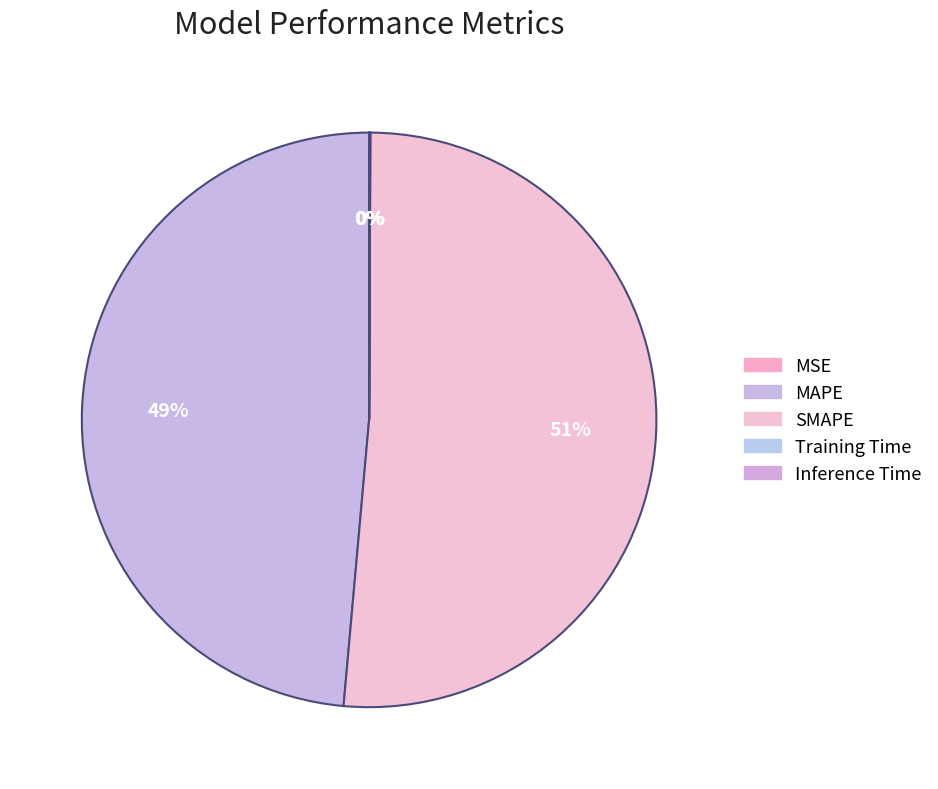

Which category has the smallest portion of the pie?

MSE